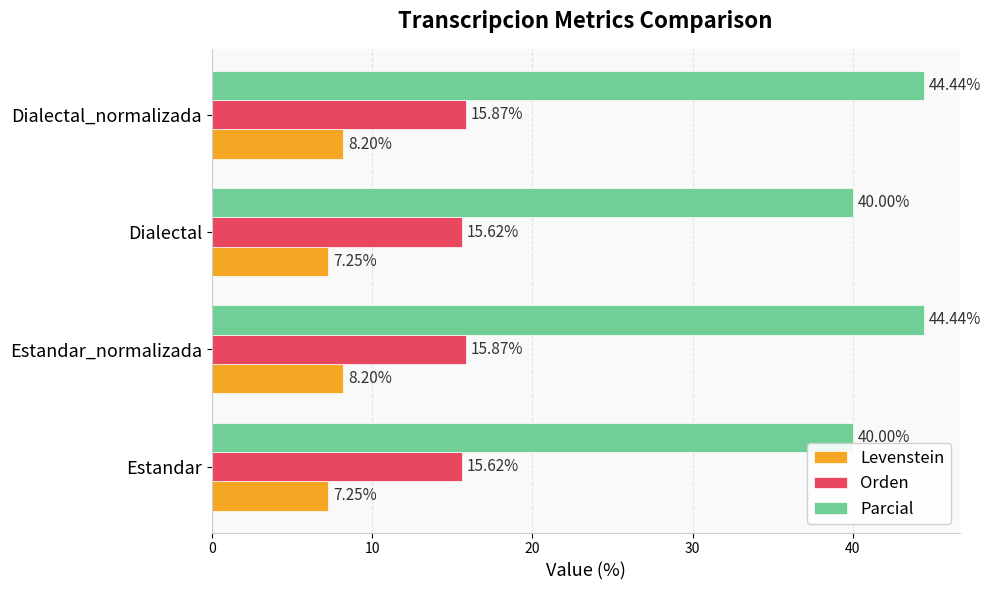

What is the sum of all Levenstein values?

30.9